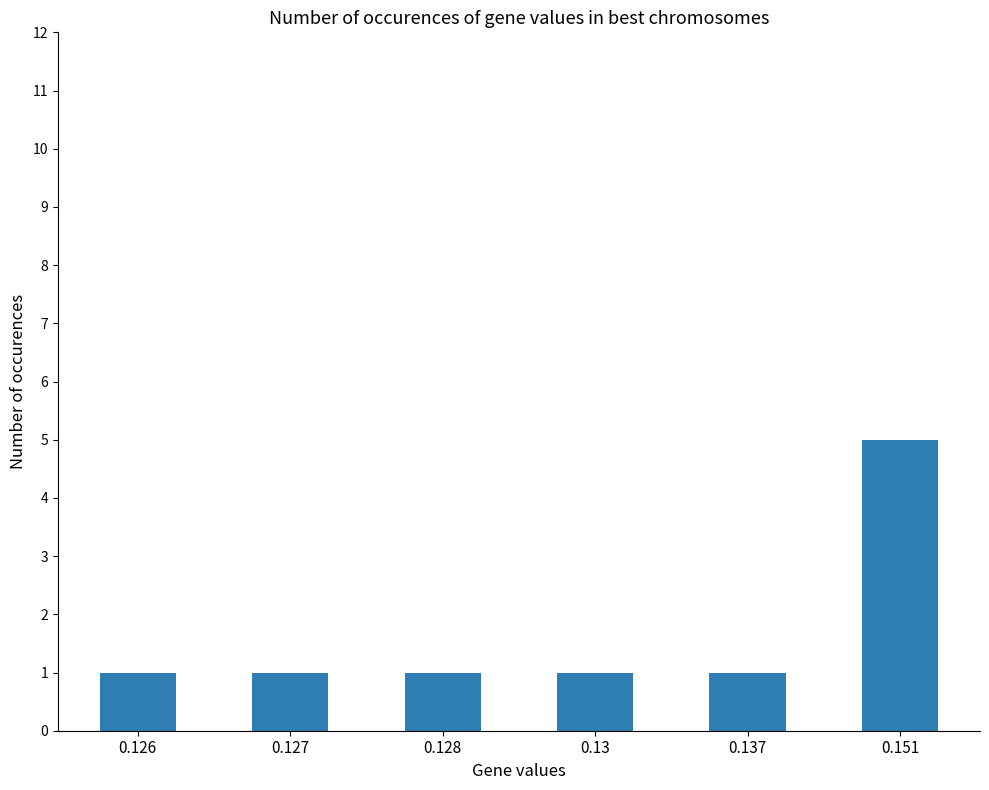

Reading right to left, what are all the values shown in this chart?

0.151=5	0.137=1	0.13=1	0.128=1	0.127=1	0.126=1